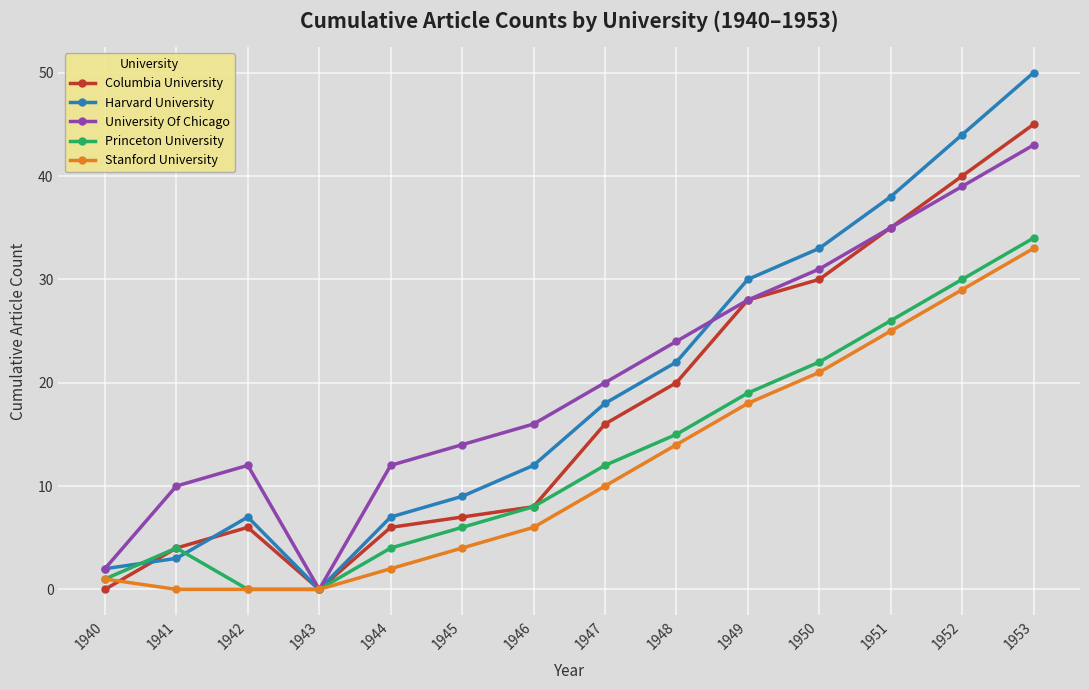

What are all the series names shown in the legend?

Columbia University, Harvard University, University Of Chicago, Princeton University, Stanford University